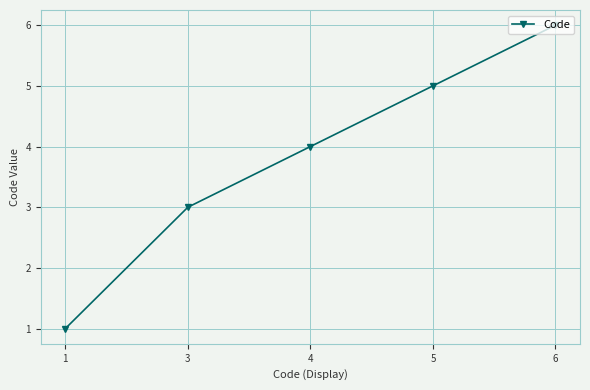

Rank the categories by value from highest to lowest.

6, 5, 4, 3, 1